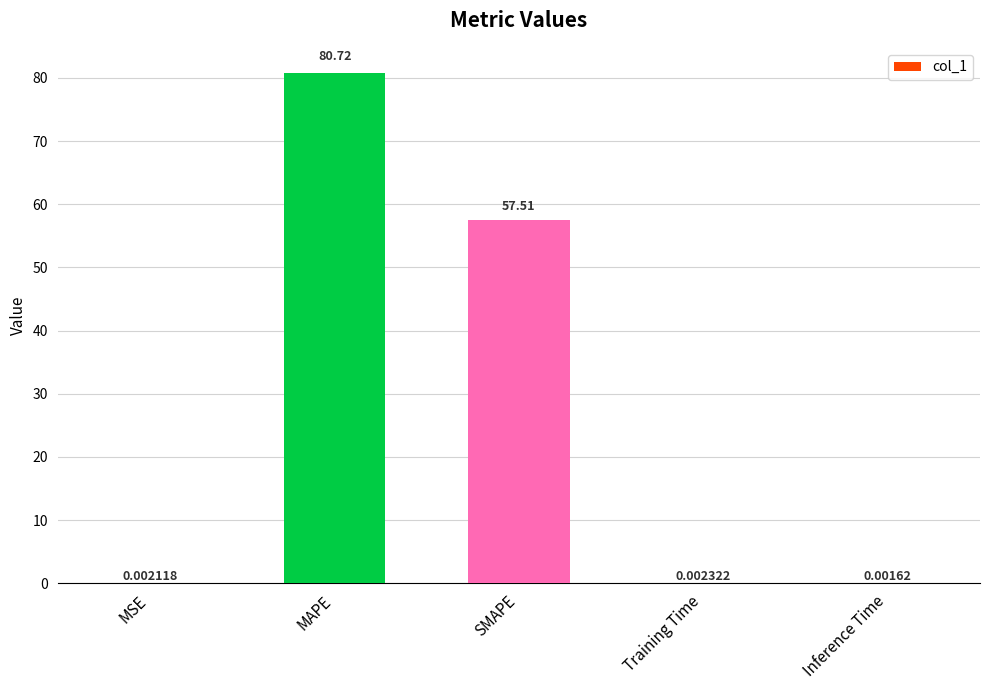

Which category has the highest value across all series?

MAPE